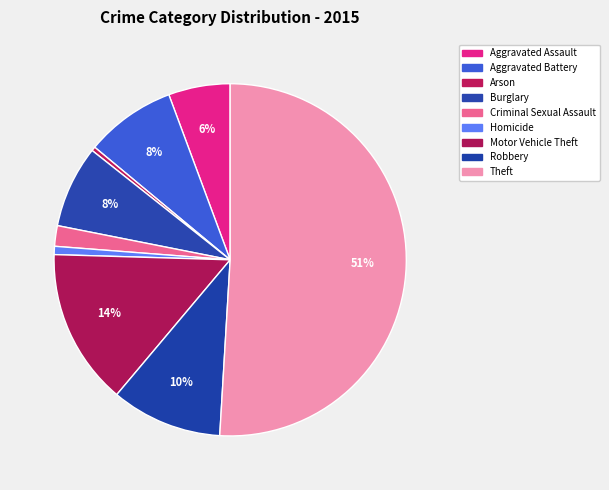

What is the smallest slice in the pie chart?

Arson